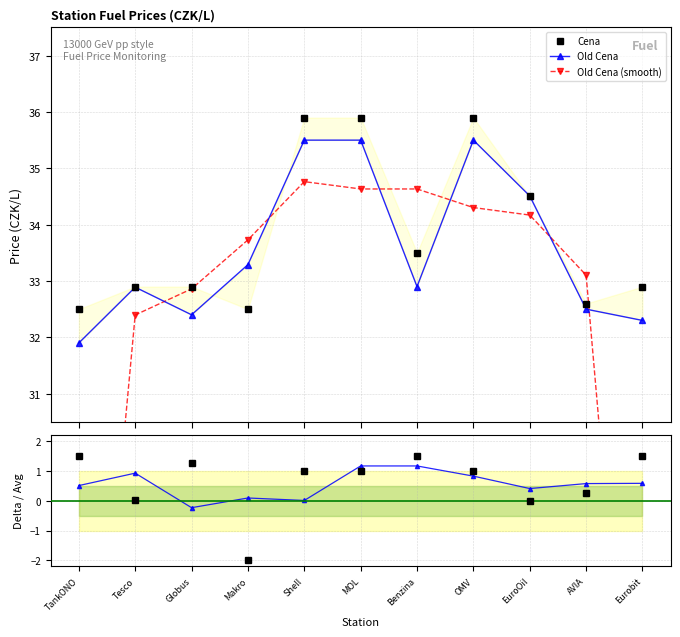

True or false: Old Cena and Delta smooth cross at least once.

False